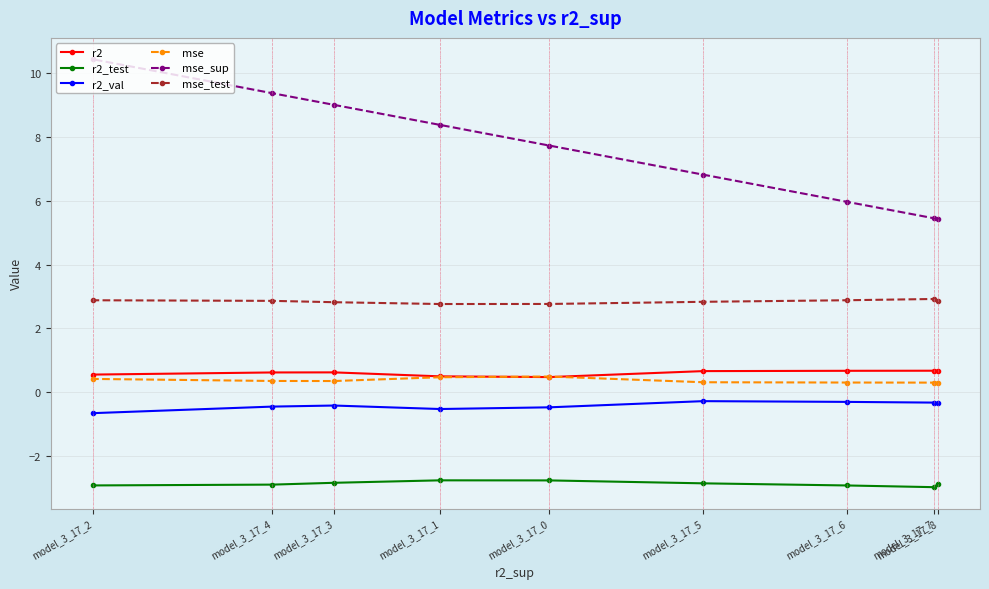

True or false: mse_sup and mse intersect in this chart.

False